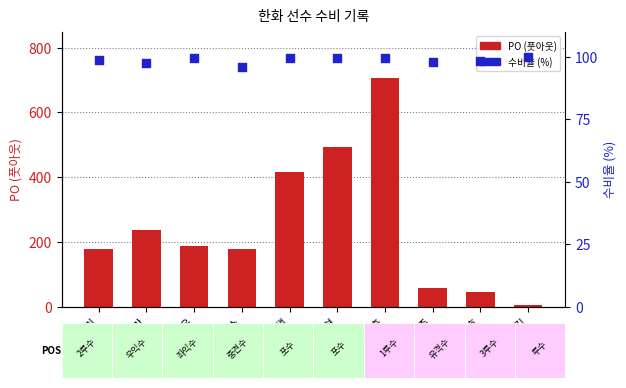

At which category is the sum across all series the highest?

장종훈